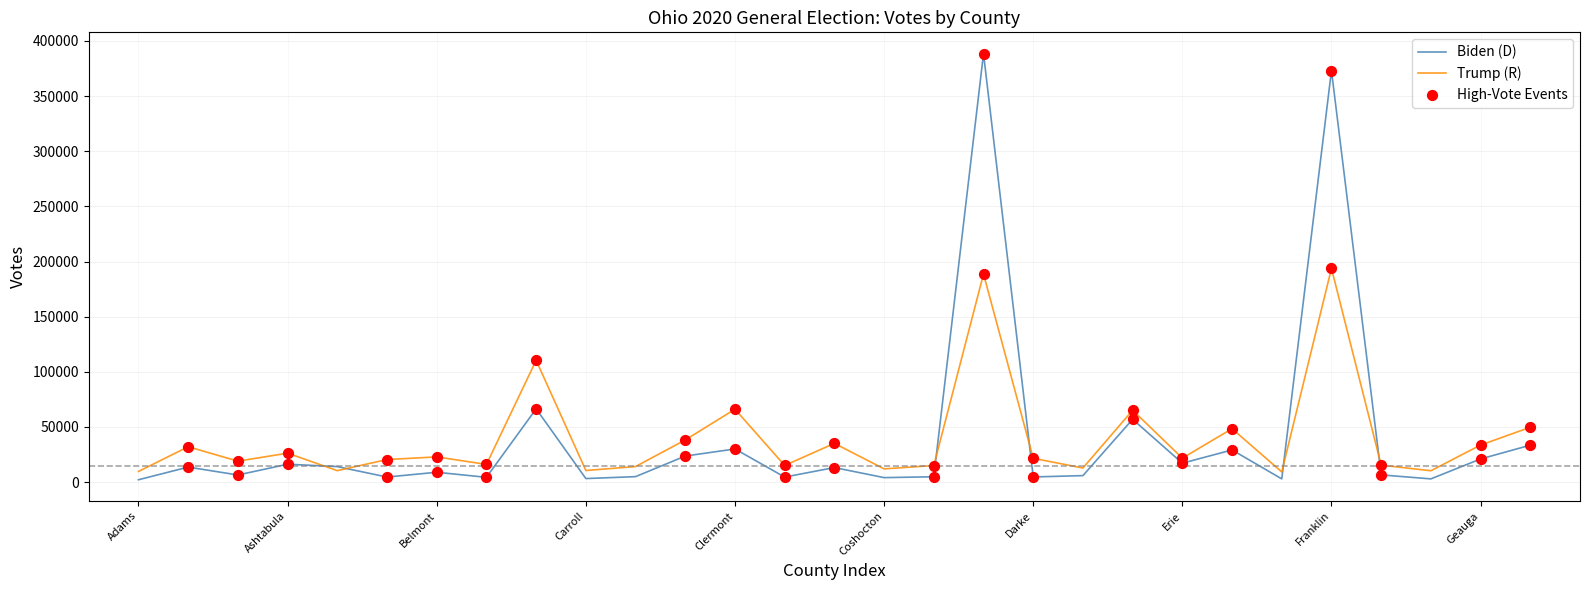

Which series has the widest spread of values?

Biden (D)